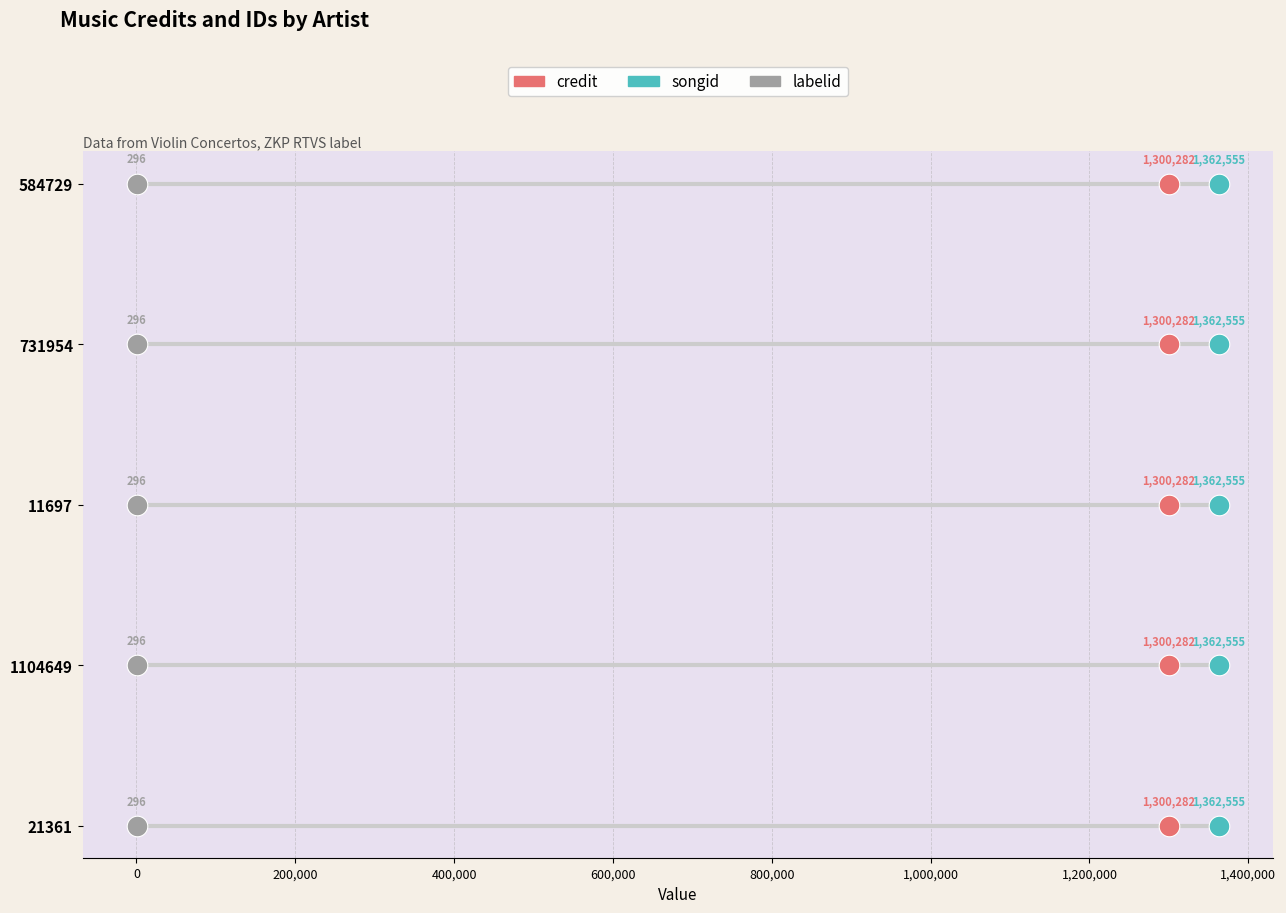

Is the value of credit at 200,000 greater than the value of songid at 0?

Yes